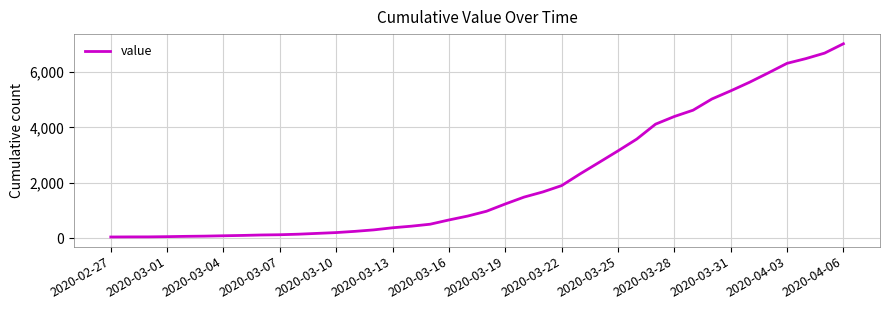

What is the minimum value shown in the chart?

51